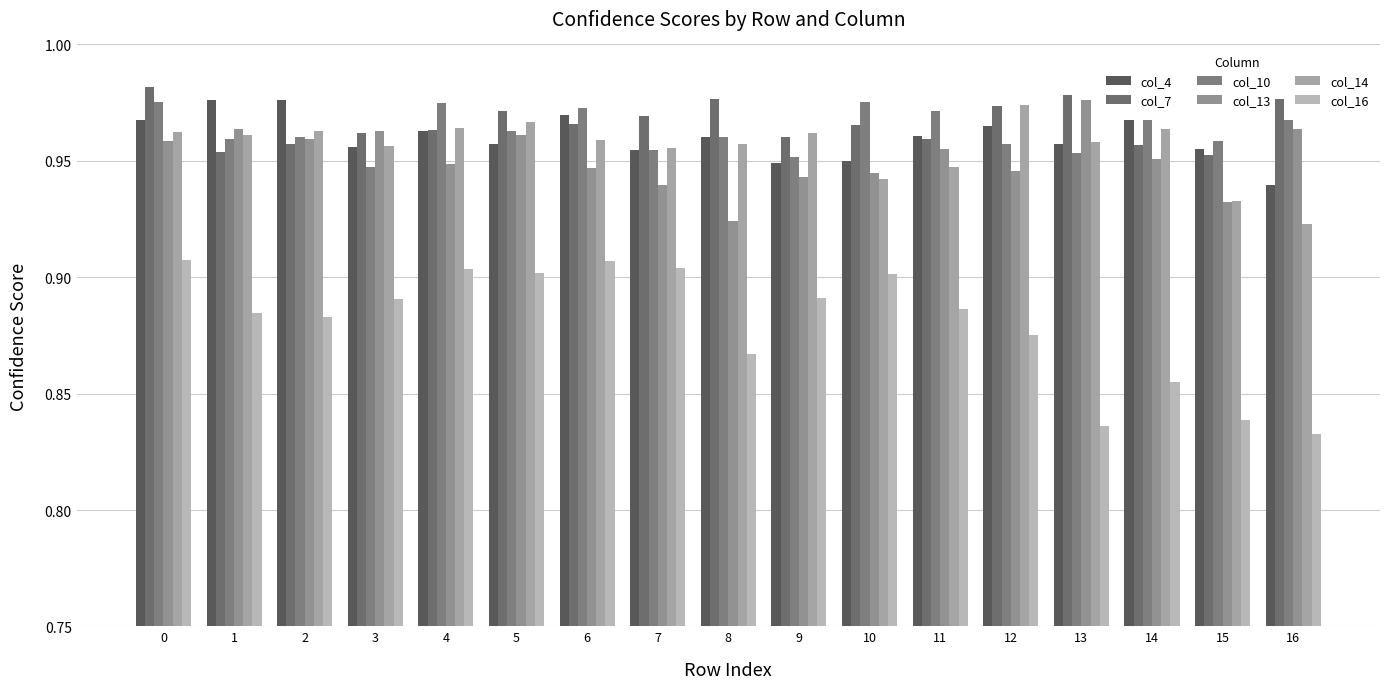

Reading right to left, extract all data points from this chart.

col_4: 0.9	1.0	1.0	1.0	1.0	1.0	0.9	0.9	1.0	1.0	1.0	1.0	1.0	1.0	1.0	1.0	1.0
col_7: 1.0	1.0	1.0	1.0	1.0	1.0	1.0	1.0	1.0	1.0	1.0	1.0	1.0	1.0	1.0	1.0	1.0
col_10: 1.0	1.0	1.0	1.0	1.0	1.0	1.0	1.0	1.0	1.0	1.0	1.0	1.0	0.9	1.0	1.0	1.0
col_13: 1.0	0.9	1.0	1.0	0.9	1.0	0.9	0.9	0.9	0.9	0.9	1.0	0.9	1.0	1.0	1.0	1.0
col_14: 0.9	0.9	1.0	1.0	1.0	0.9	0.9	1.0	1.0	1.0	1.0	1.0	1.0	1.0	1.0	1.0	1.0
col_16: 0.8	0.8	0.9	0.8	0.9	0.9	0.9	0.9	0.9	0.9	0.9	0.9	0.9	0.9	0.9	0.9	0.9